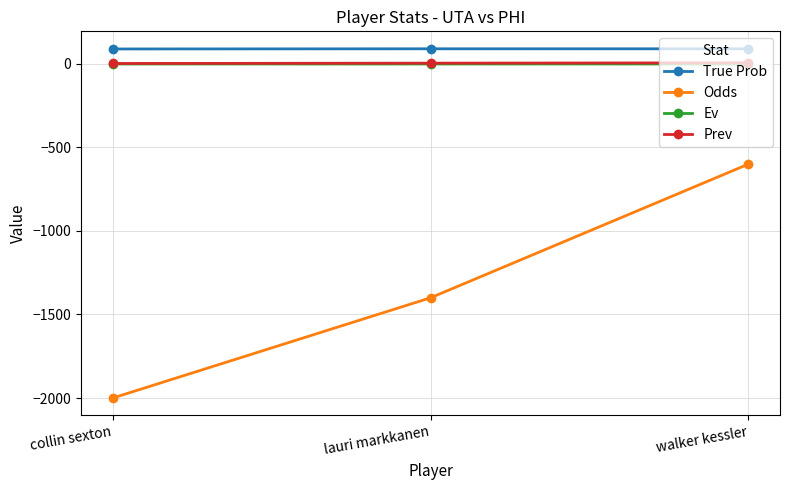

The Odds series shows -600.0 at walker kessler. True or false?

True